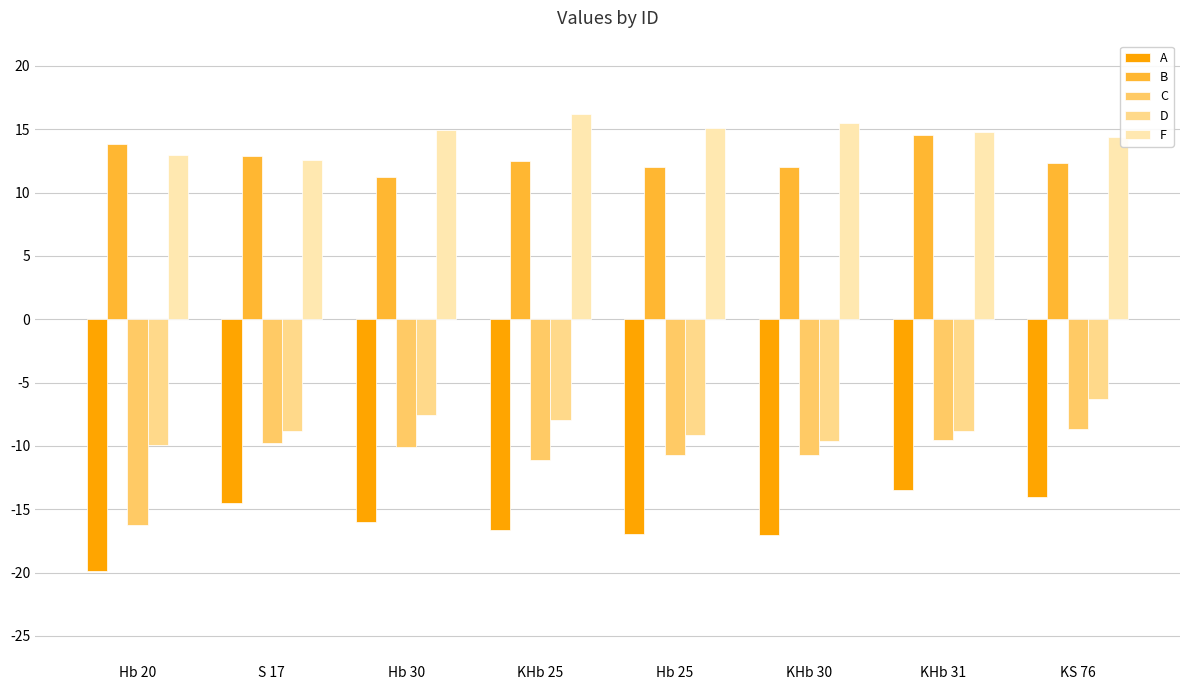

Which category has the highest value across all series?

KHb 25